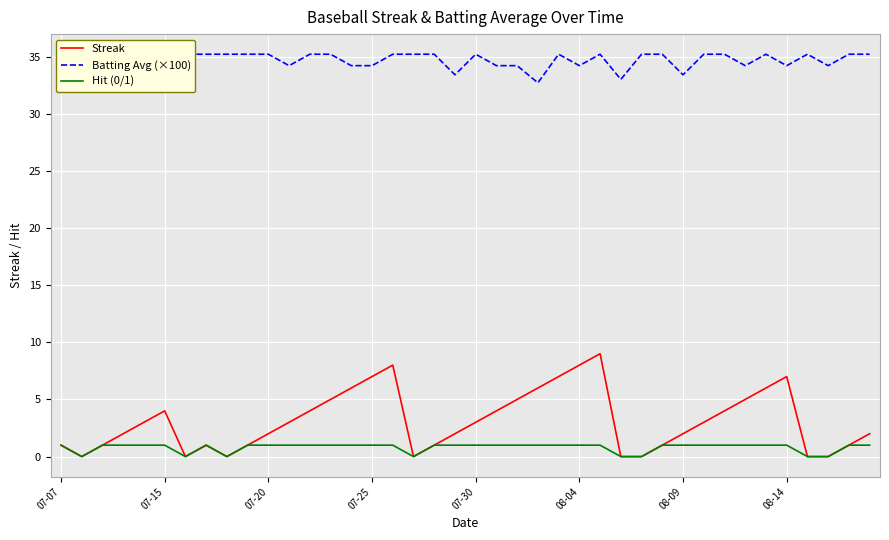

Rank the series by their maximum value, from lowest to highest.

Hit (0/1), Streak, Batting Avg (×100)